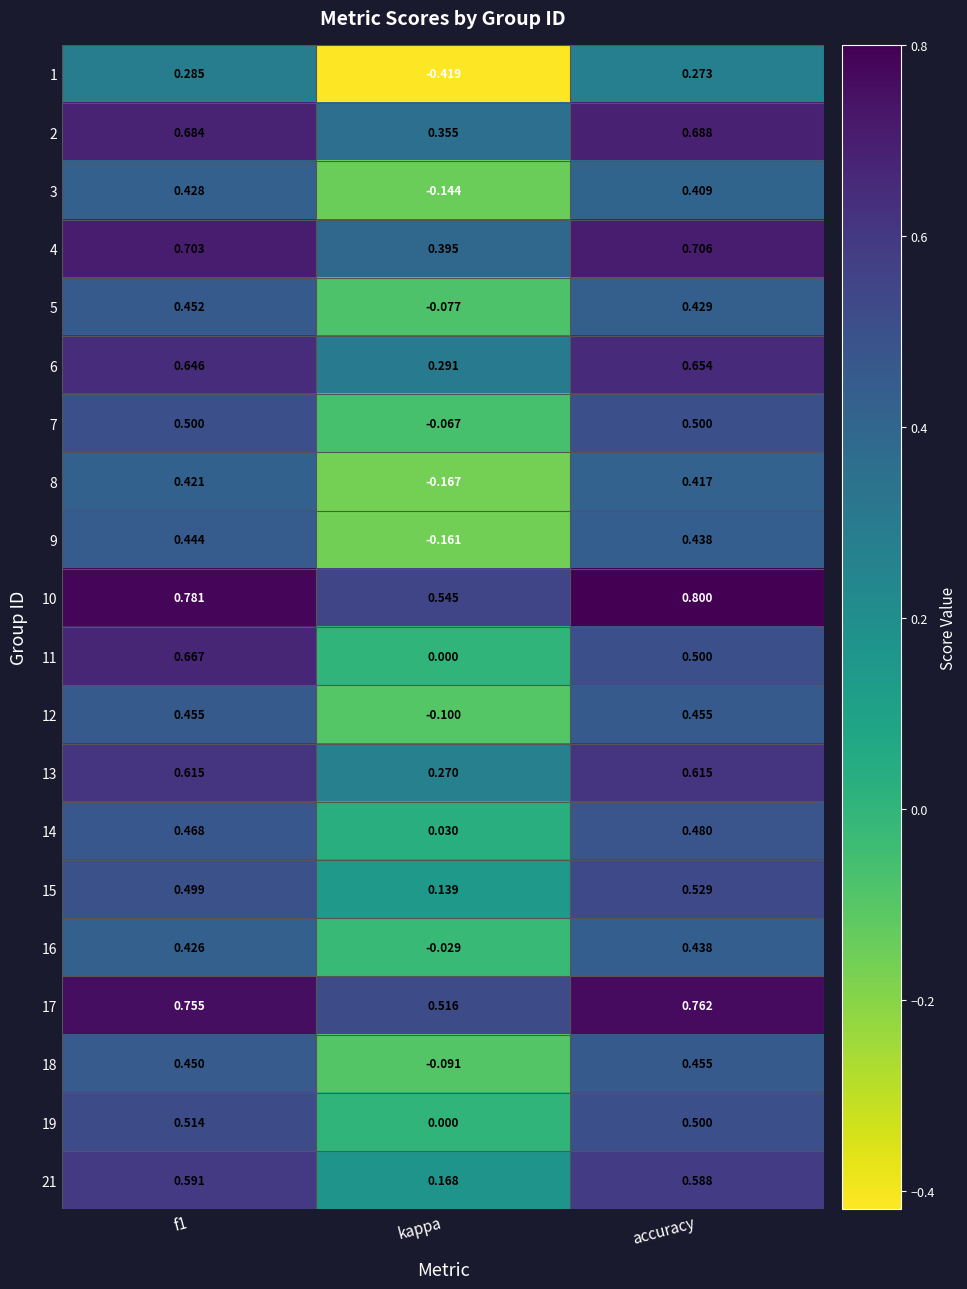

Which label corresponds to the smallest value in the chart?

kappa